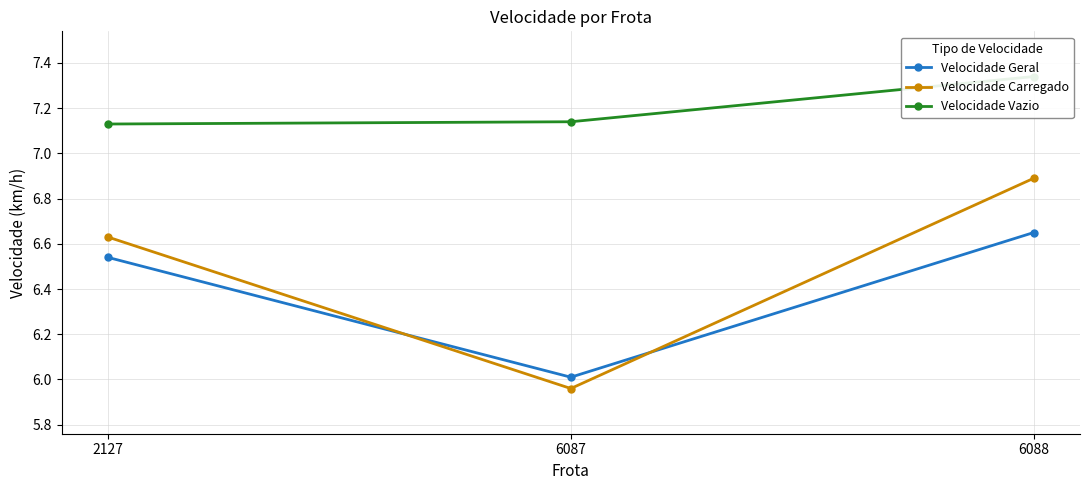

At 6087, list the series in order from largest to smallest.

Velocidade Vazio, Velocidade Geral, Velocidade Carregado